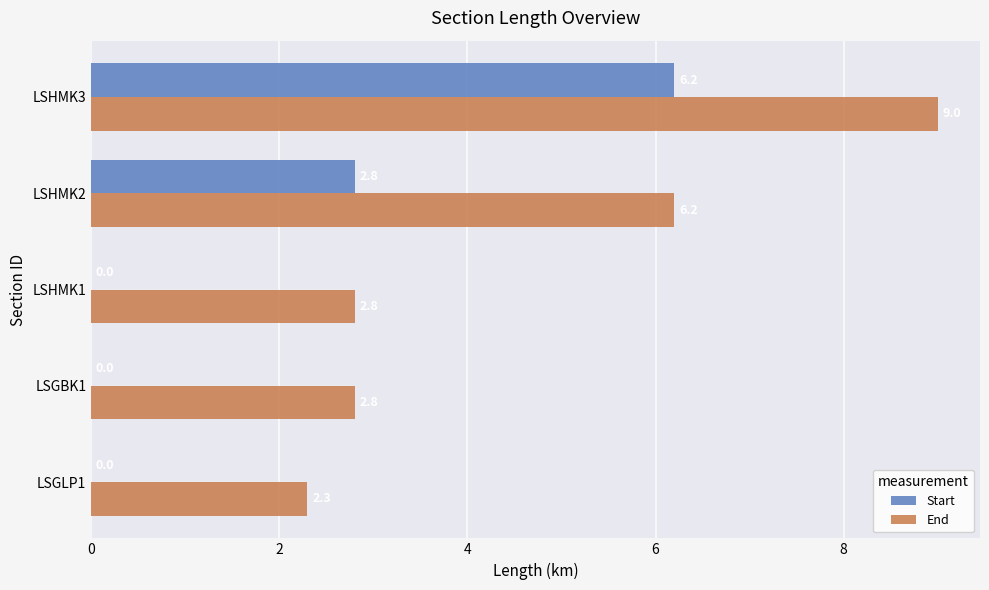

Which series changed the most between LSGLP1 and LSHMK1?

End